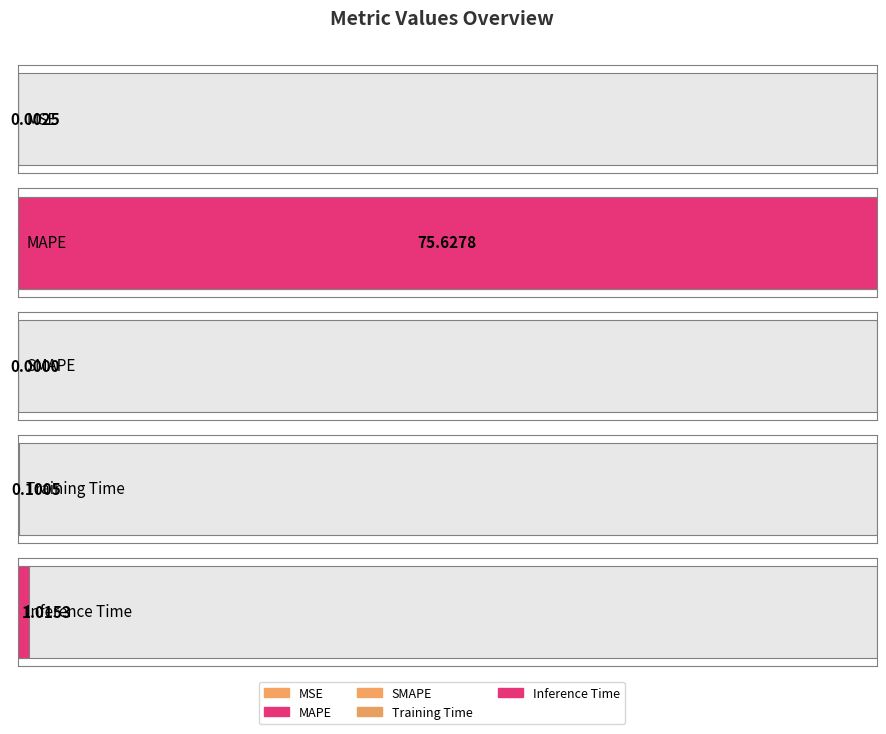

What is the difference between the second highest and second lowest values?

1.0